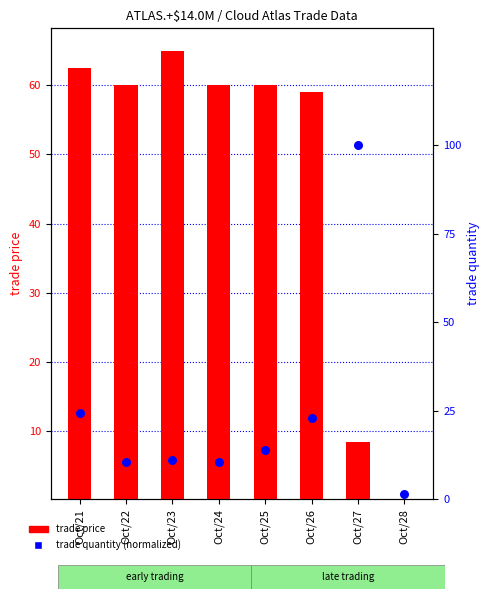

At how many categories does at least one series exceed 41?

7